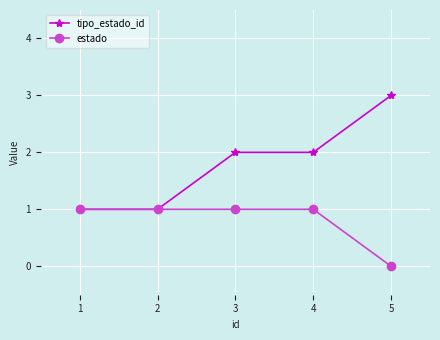

True or false: estado has a value of 1 at 1.

True